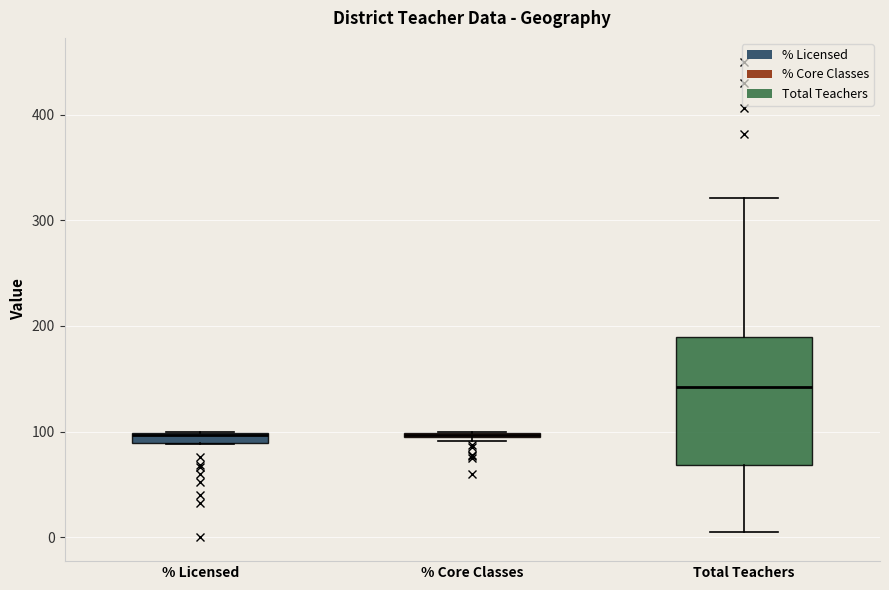

Comparing the boxes themselves (not the whiskers), which one is the tallest?

Total Teachers